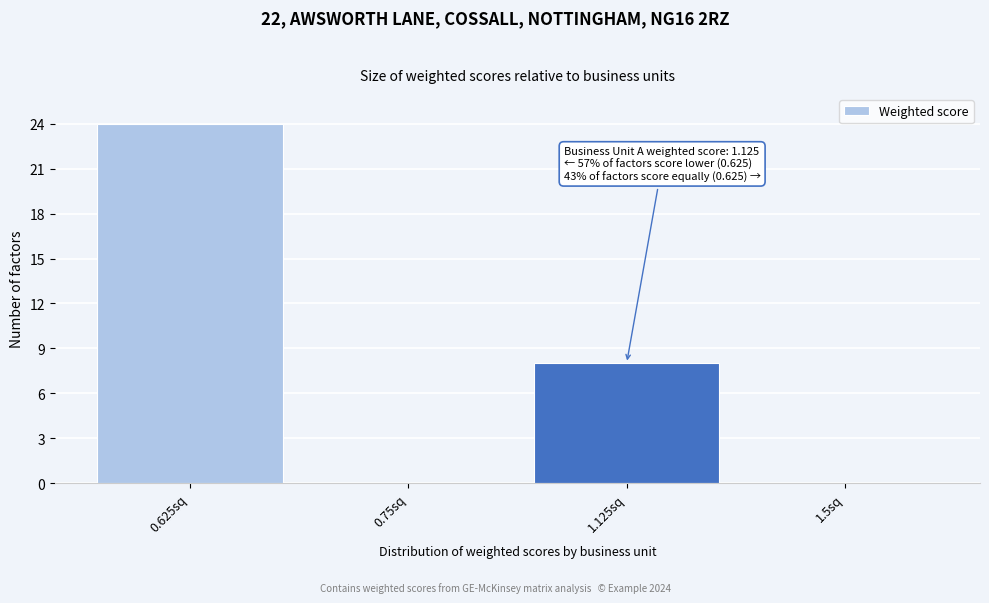

Reading left to right, extract all data points from this chart.

0.625sq=24	0.75sq=0	1.125sq=8	1.5sq=0